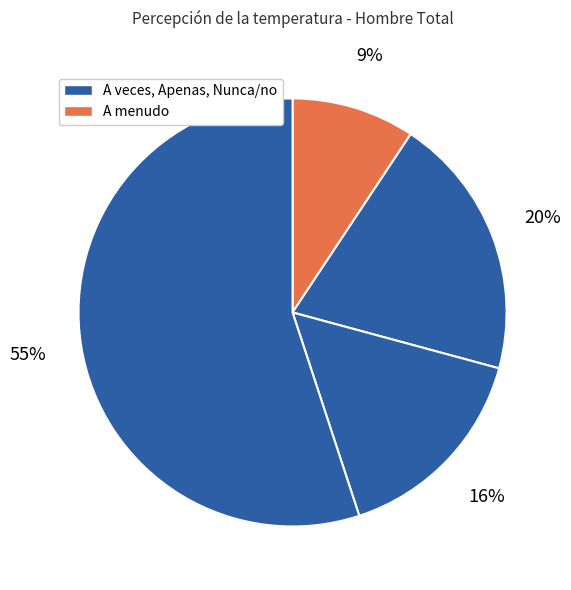

How many segments does this pie chart have?

4